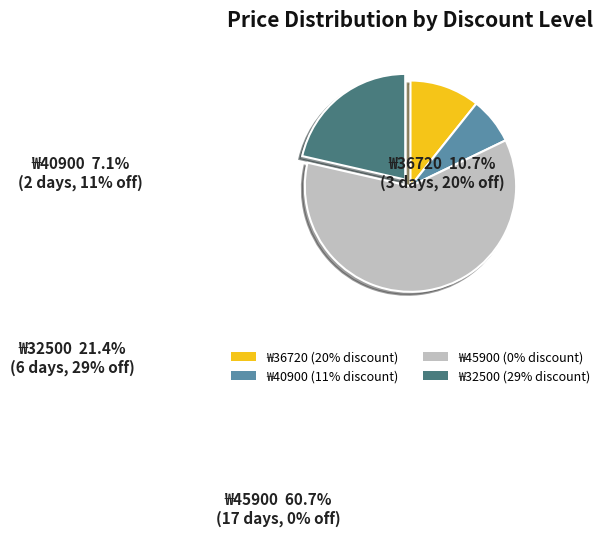

Count the number of slices in the pie.

4